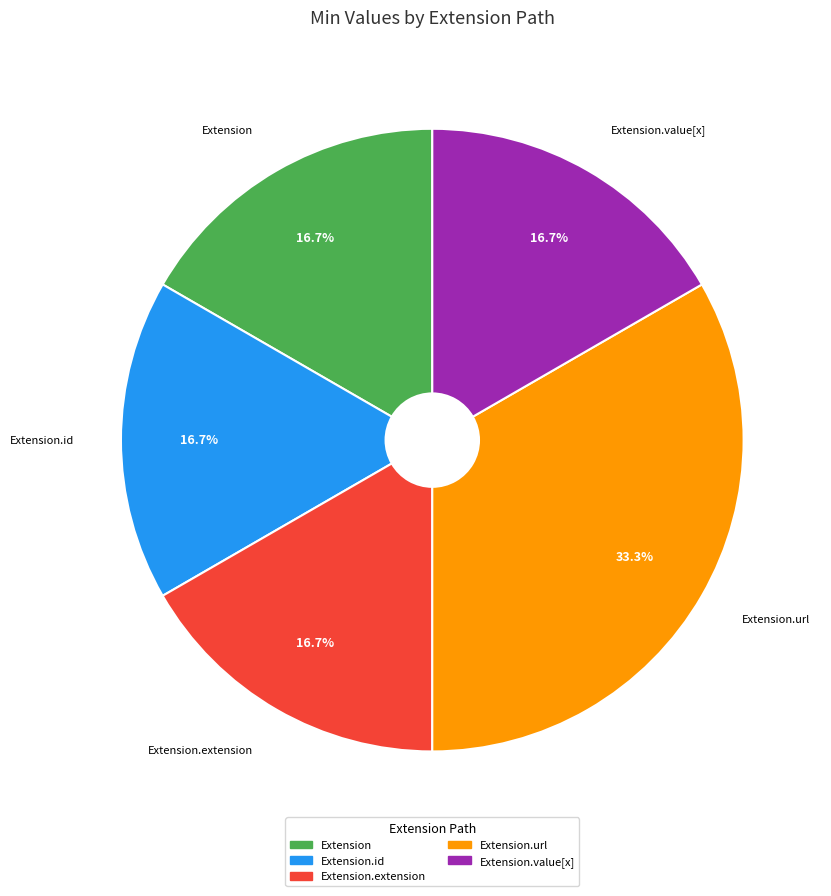

Is there a majority slice in this chart?

No